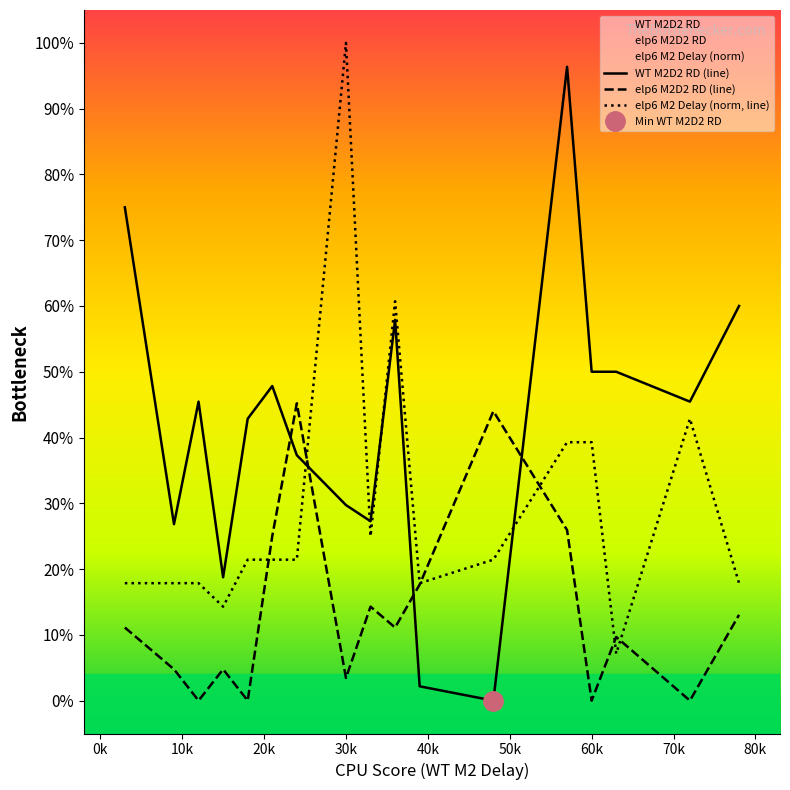

How many lines are shown in the chart?

3